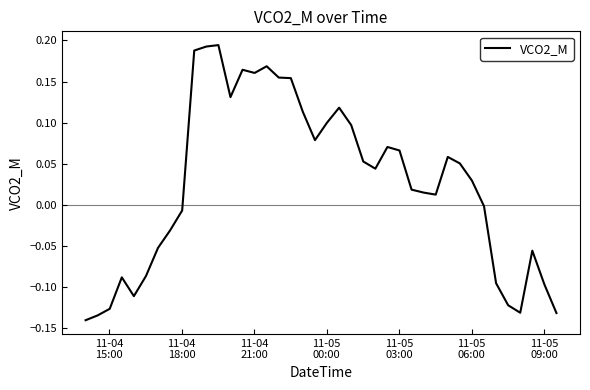

What is the difference between the maximum and minimum values?

0.3